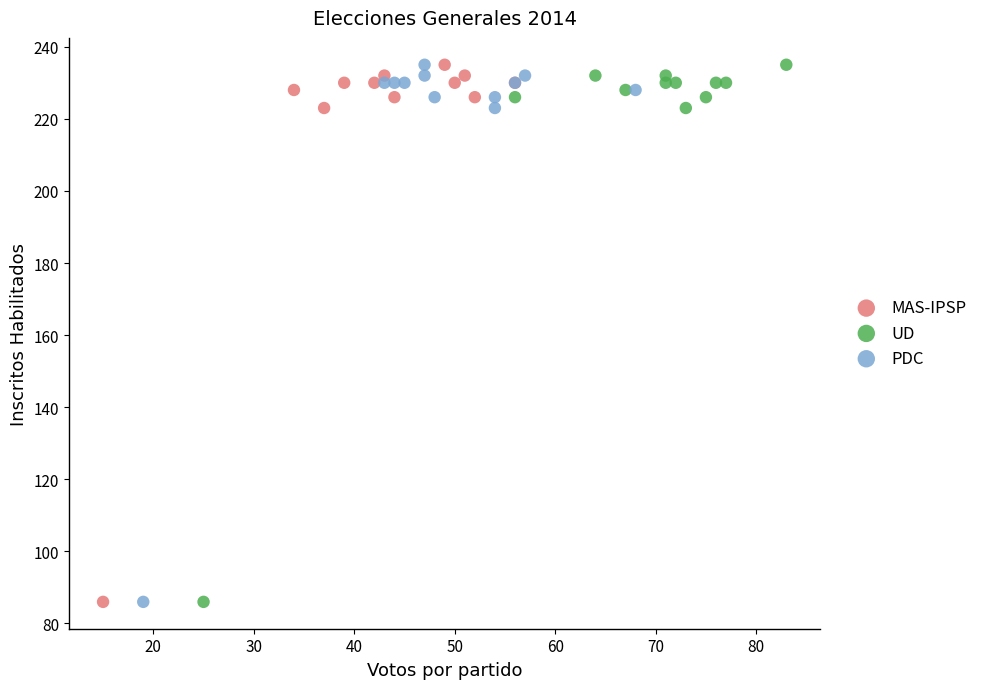

What are all the series names shown in the legend?

MAS-IPSP, UD, PDC